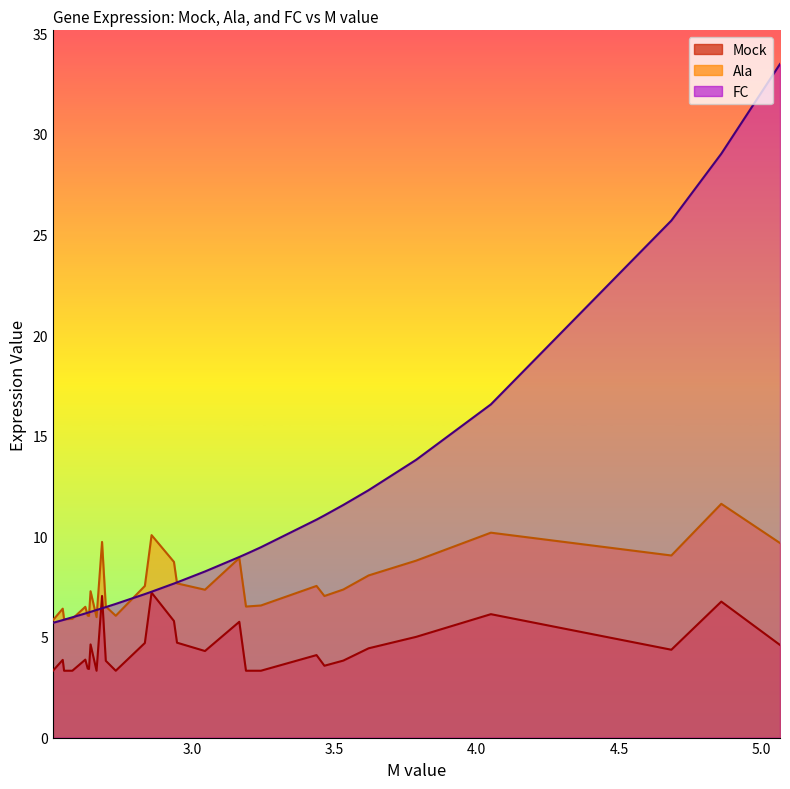

True or false: Mock has more than 2 interior local peaks.

True